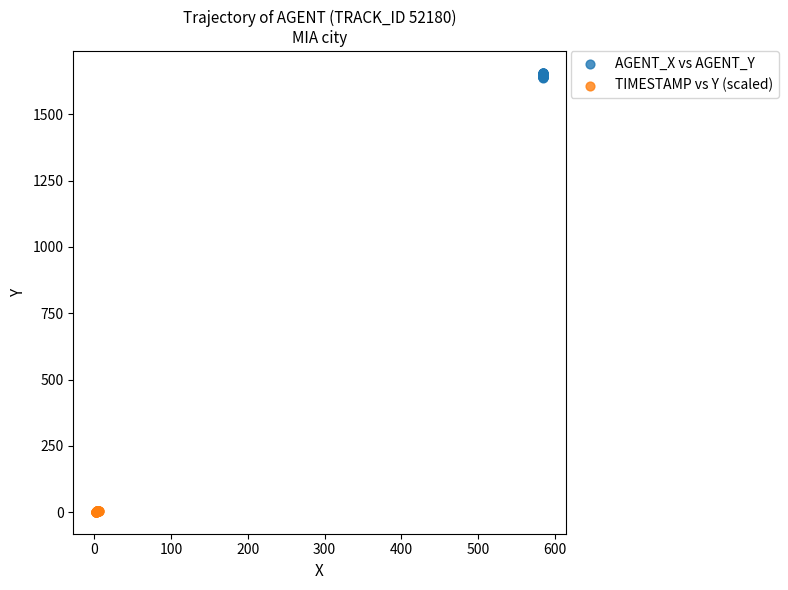

Which series contains the lowest Y value?

TIMESTAMP vs Y (scaled)